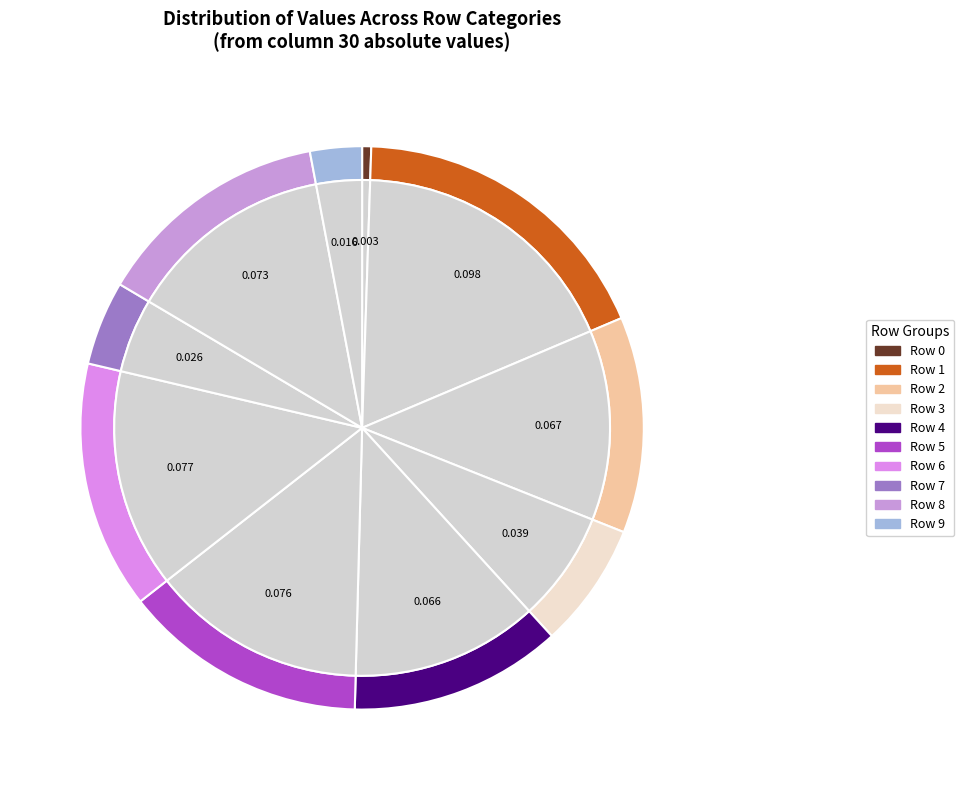

Count the number of slices in the pie.

10